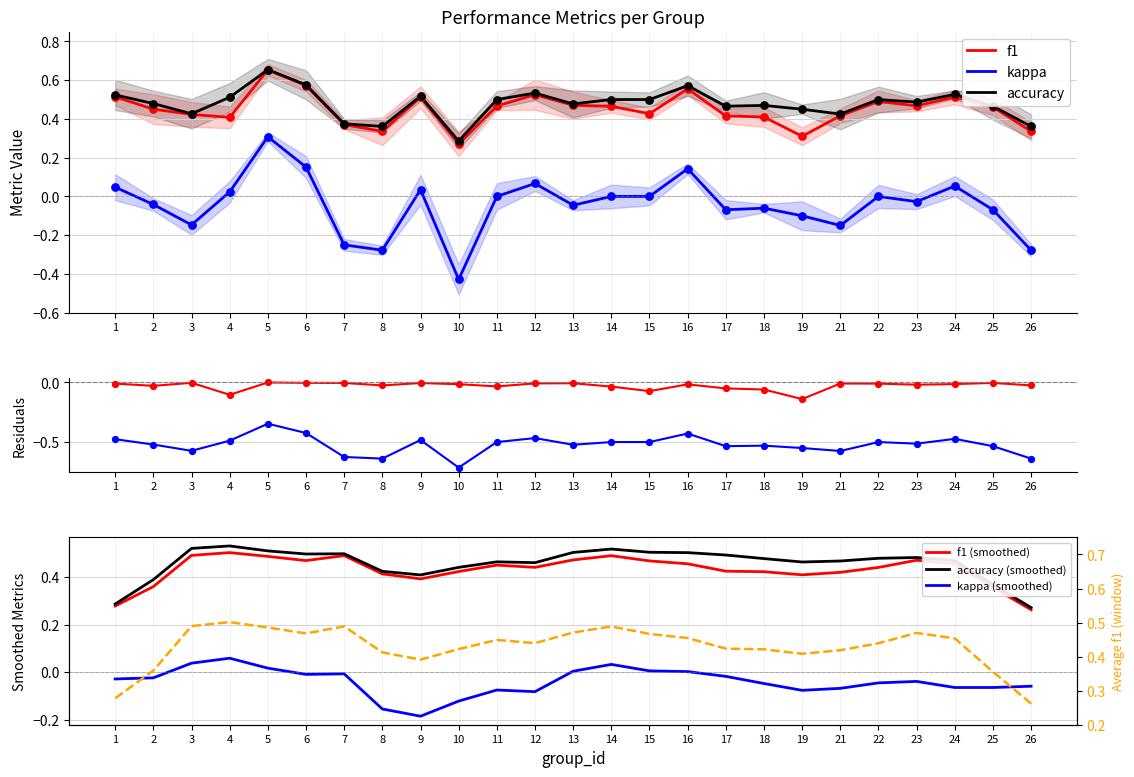

At how many categories does at least one series exceed 0?

25